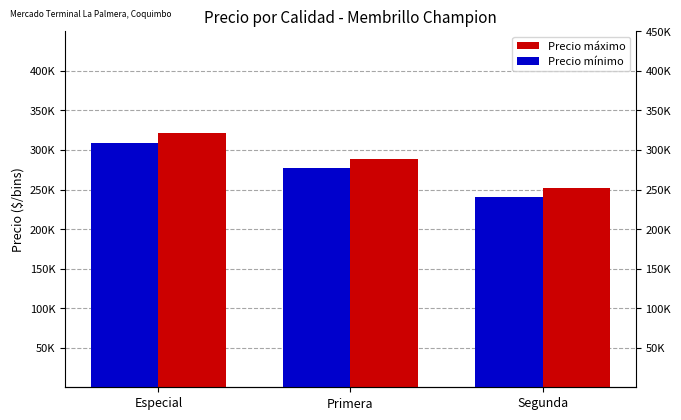

What is the label of the 2nd bar from the left?

Primera